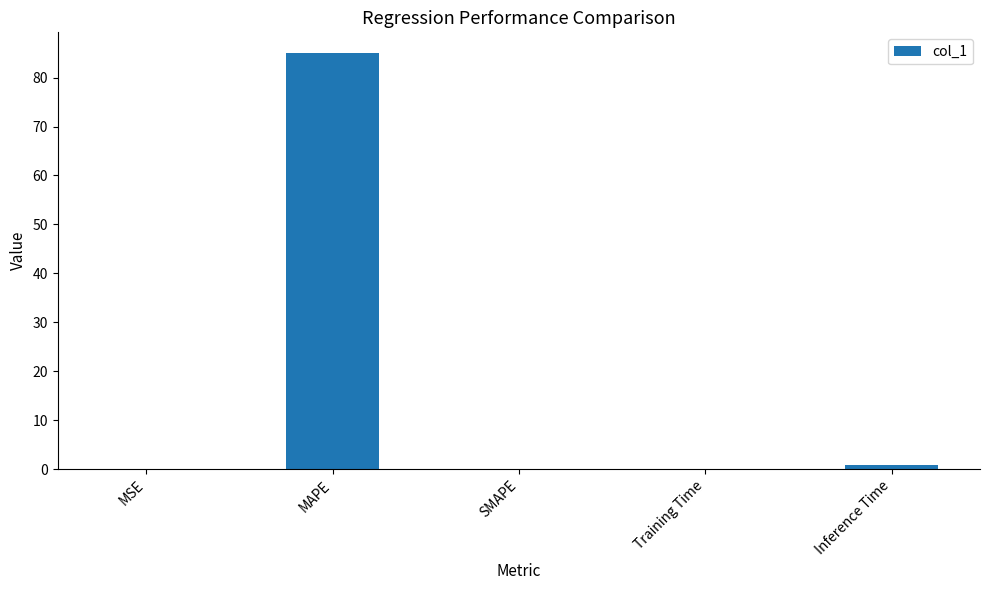

The chart shows a value of 0.0 at MSE. True or false?

True